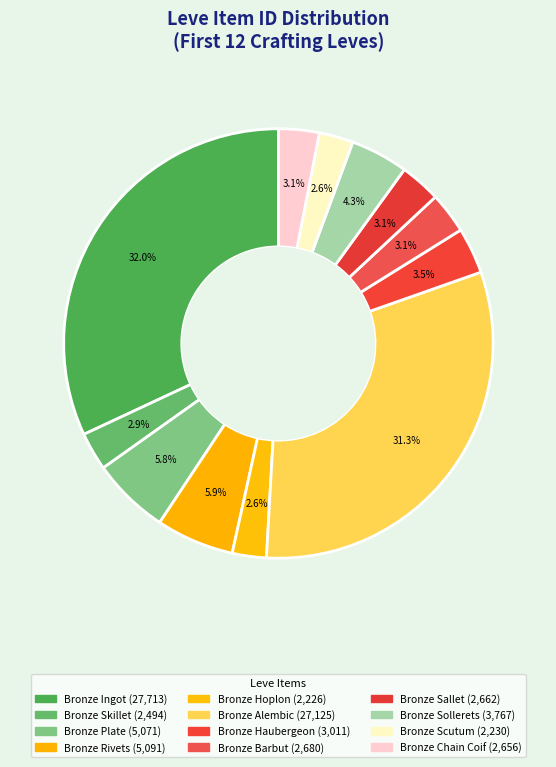

Count the number of slices in the pie.

12